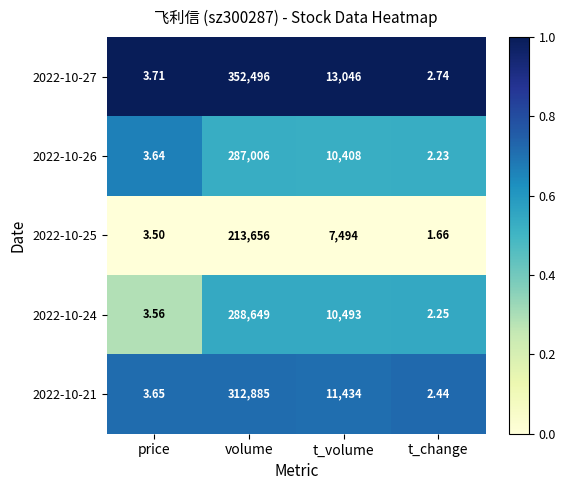

List the series in order of their peak value, lowest first.

2022-10-25, 2022-10-26, 2022-10-24, 2022-10-21, 2022-10-27